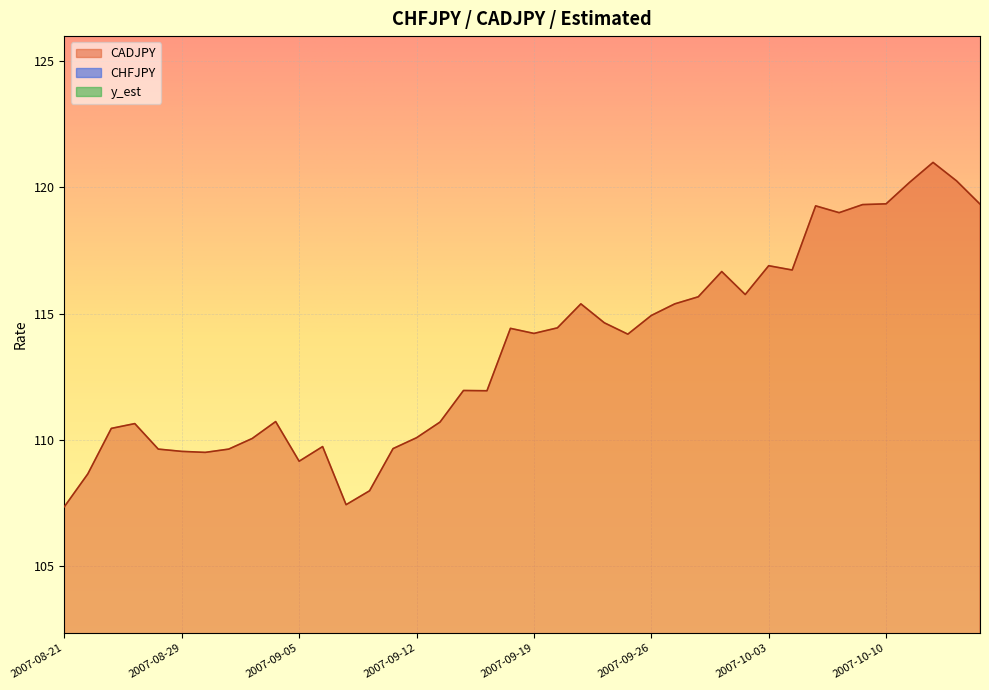

At which category does CHFJPY reach its first local peak?

2007-08-24